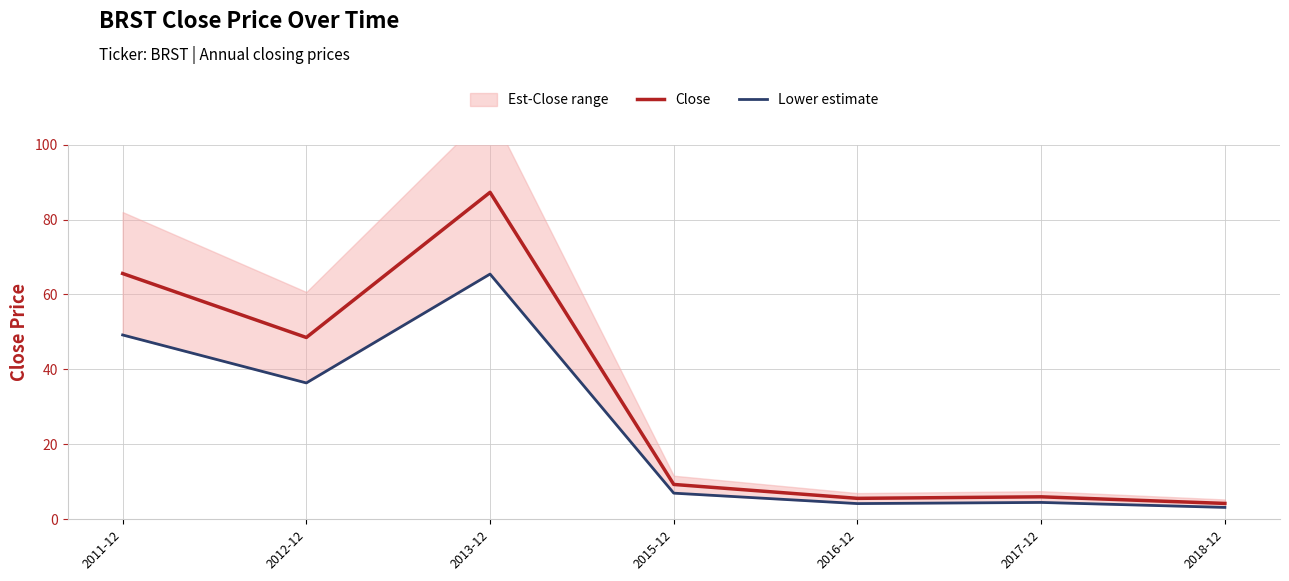

What is the label of the 6th point from the right?

2012-12